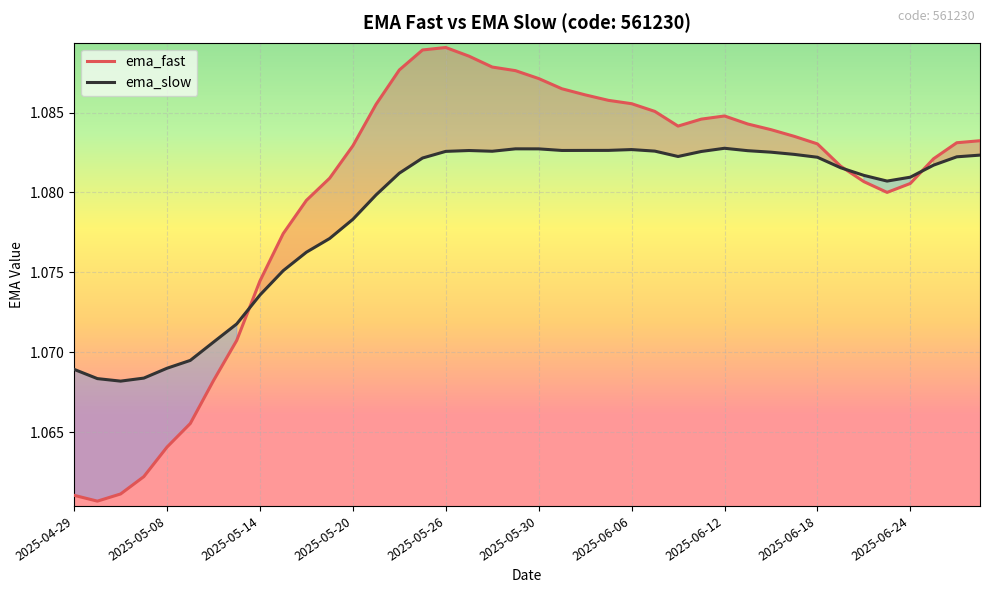

What is the sum of all ema_slow values?

43.2